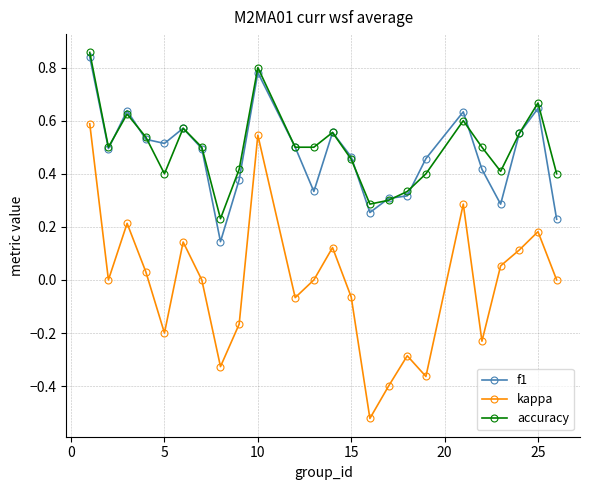

In accuracy, how many points are higher than both neighbors (excluding endpoints)?

6